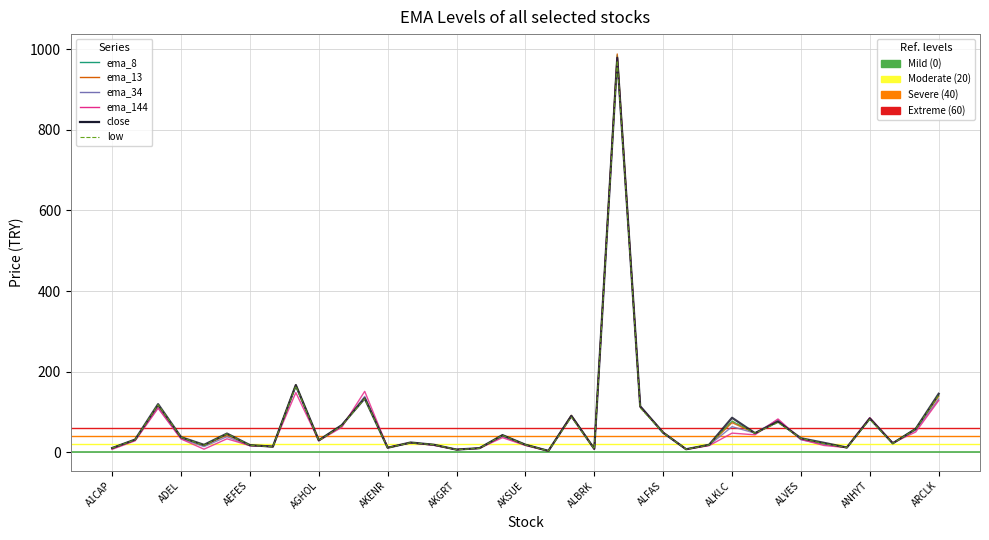

Which series ends up on top after the final intersection of ema_144 and ema_34?

ema_34